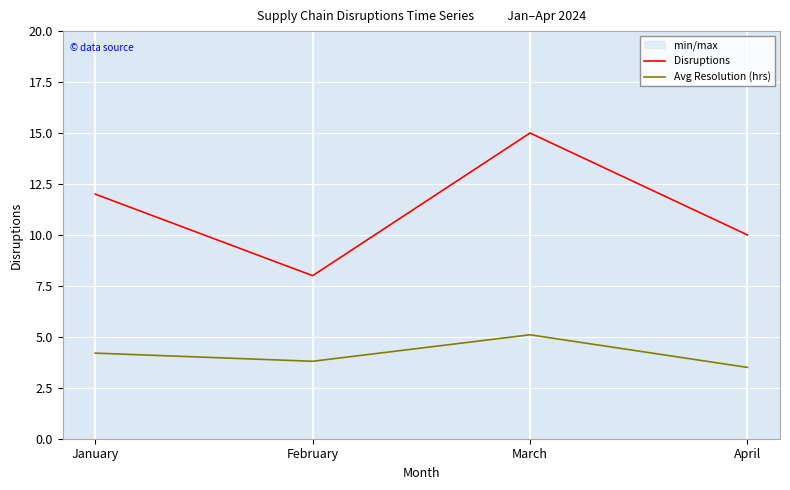

Which category has the lowest value in the Disruptions series?

February